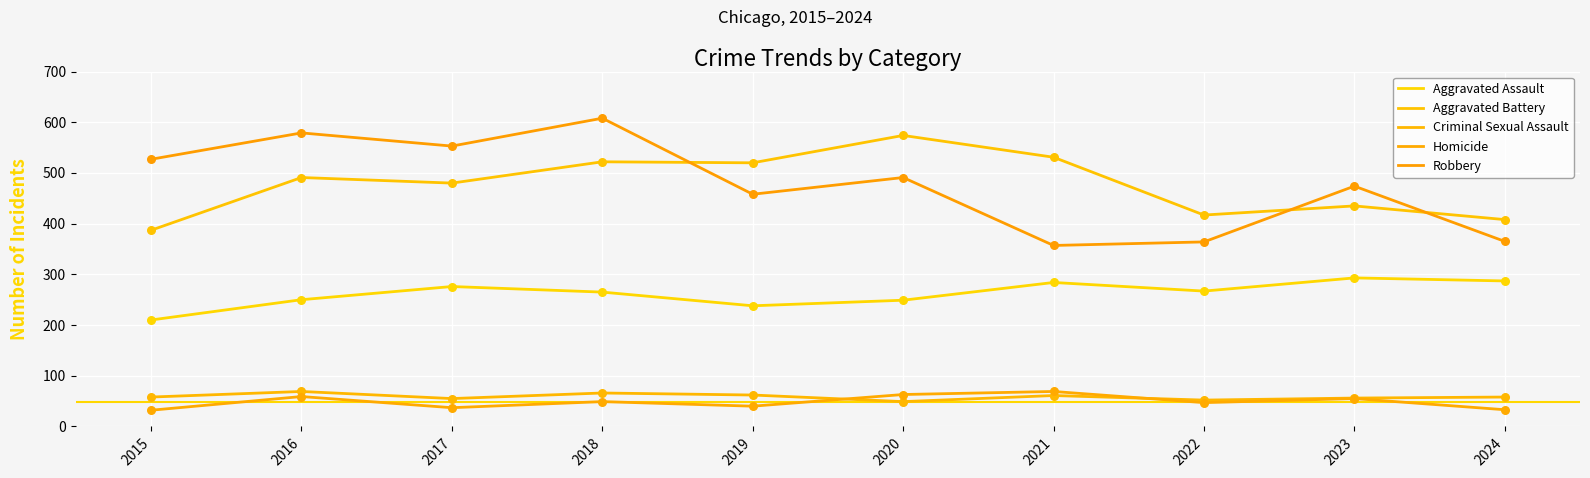

Is the value of Criminal Sexual Assault at 2018 greater than the value of Homicide at 2015?

Yes